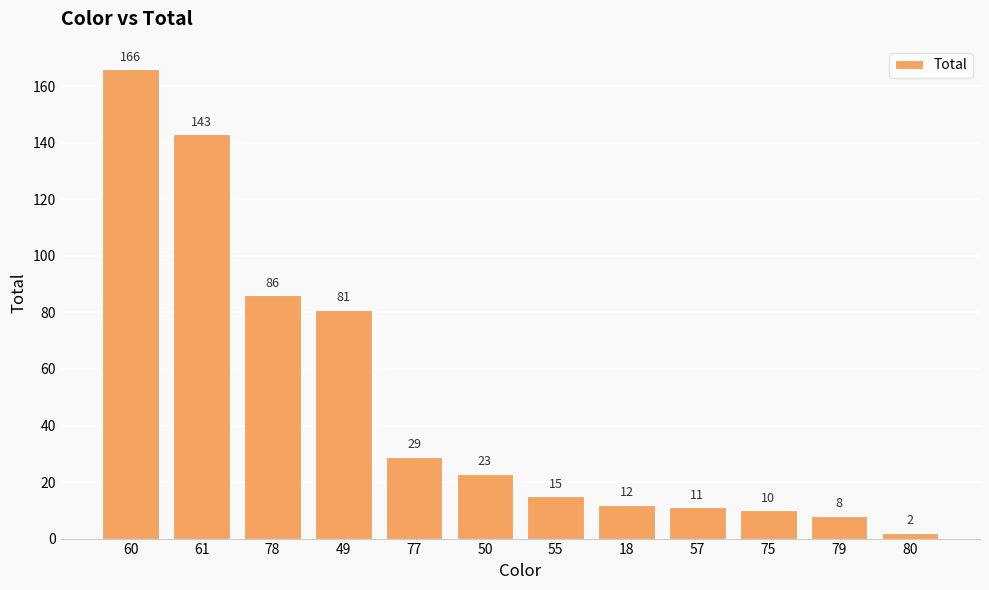

List the labels in order of value, smallest first.

80, 79, 75, 57, 18, 55, 50, 77, 49, 78, 61, 60